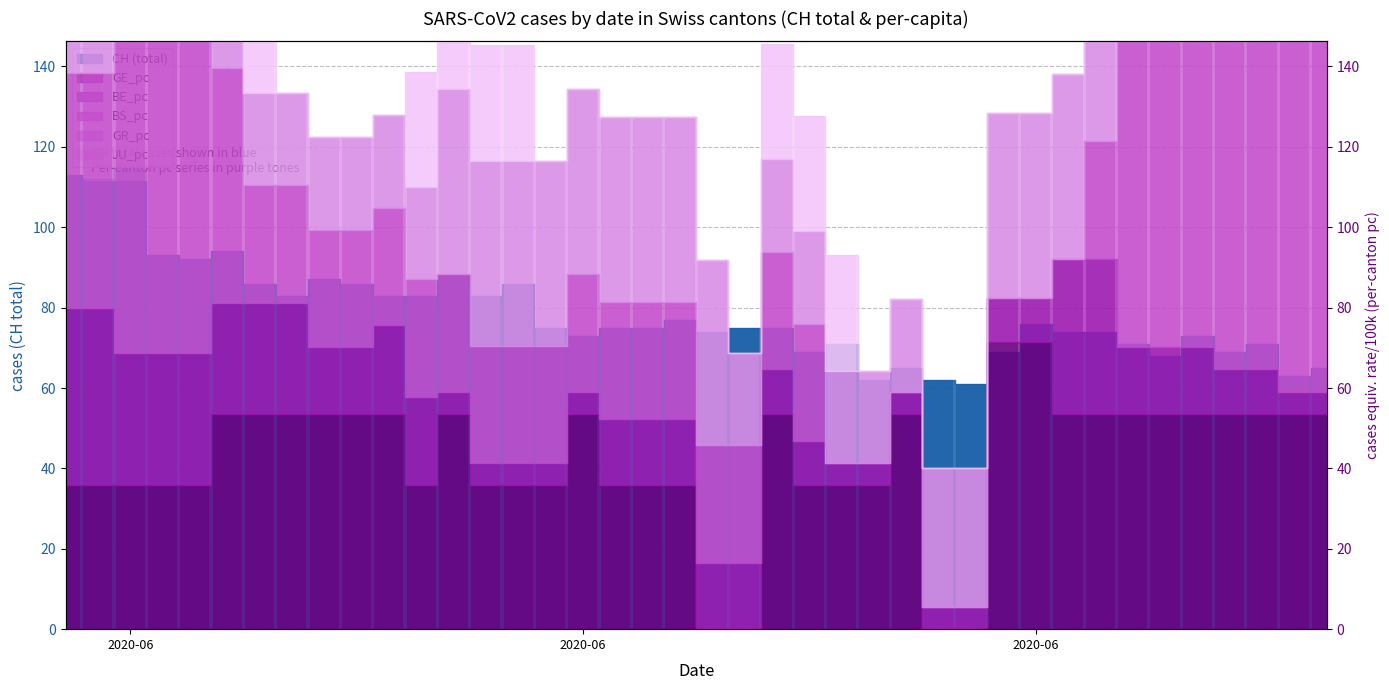

Which series has the largest range (max minus min)?

BS_pc